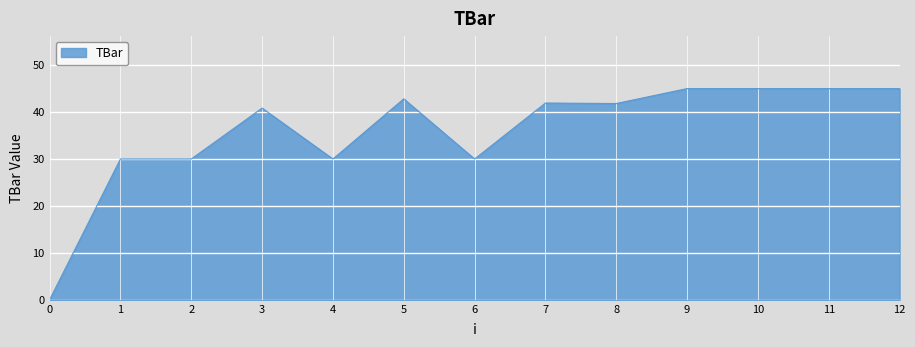

What is the maximum value shown in the chart?

45.0